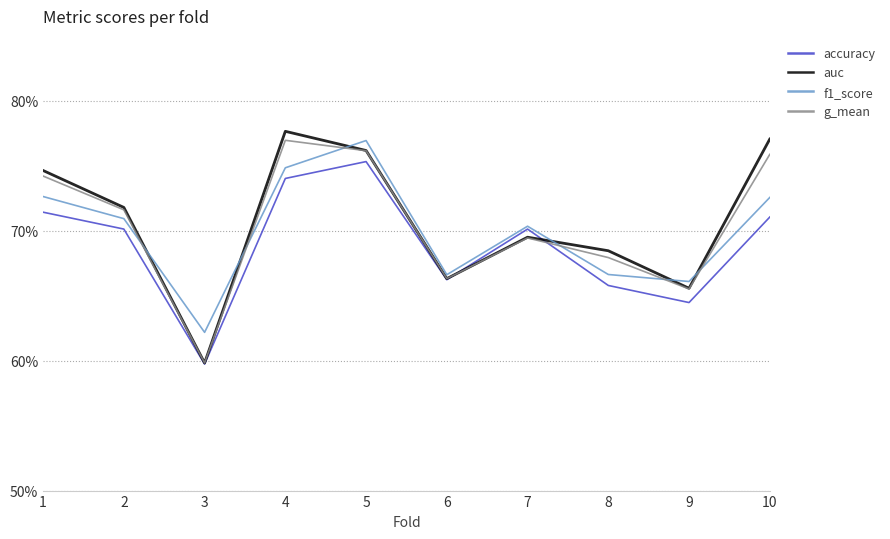

Is this an area chart (filled region under the line)?

No